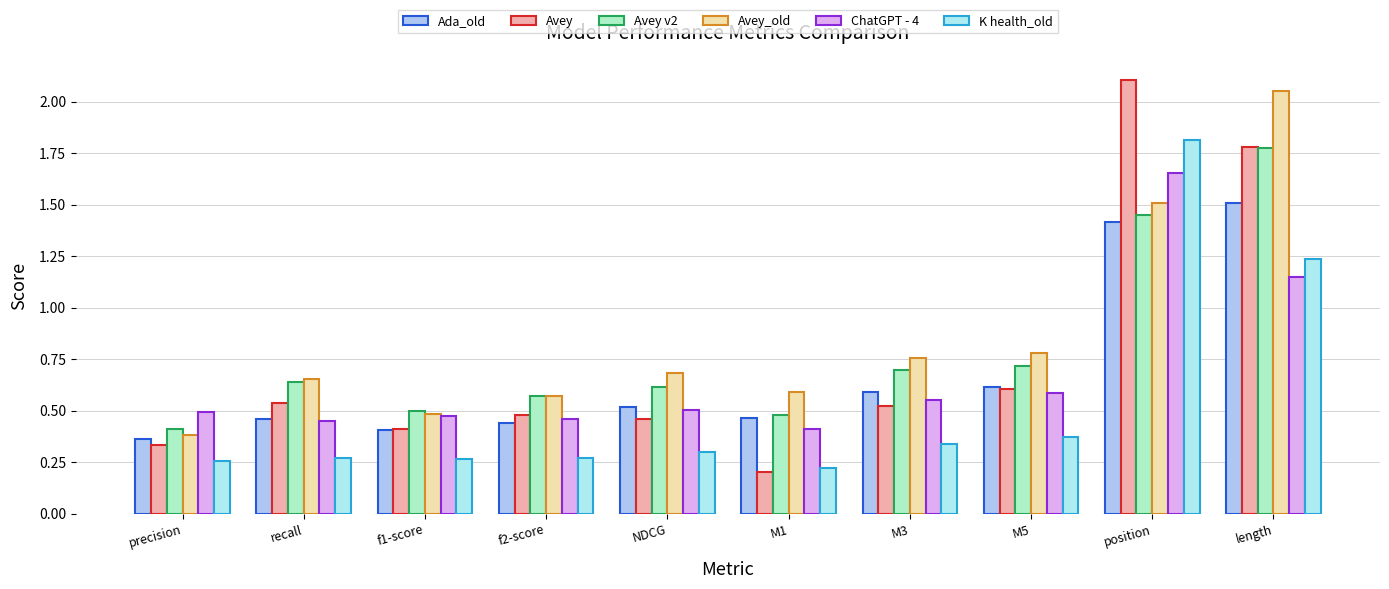

At which category is the sum across all series the highest?

position